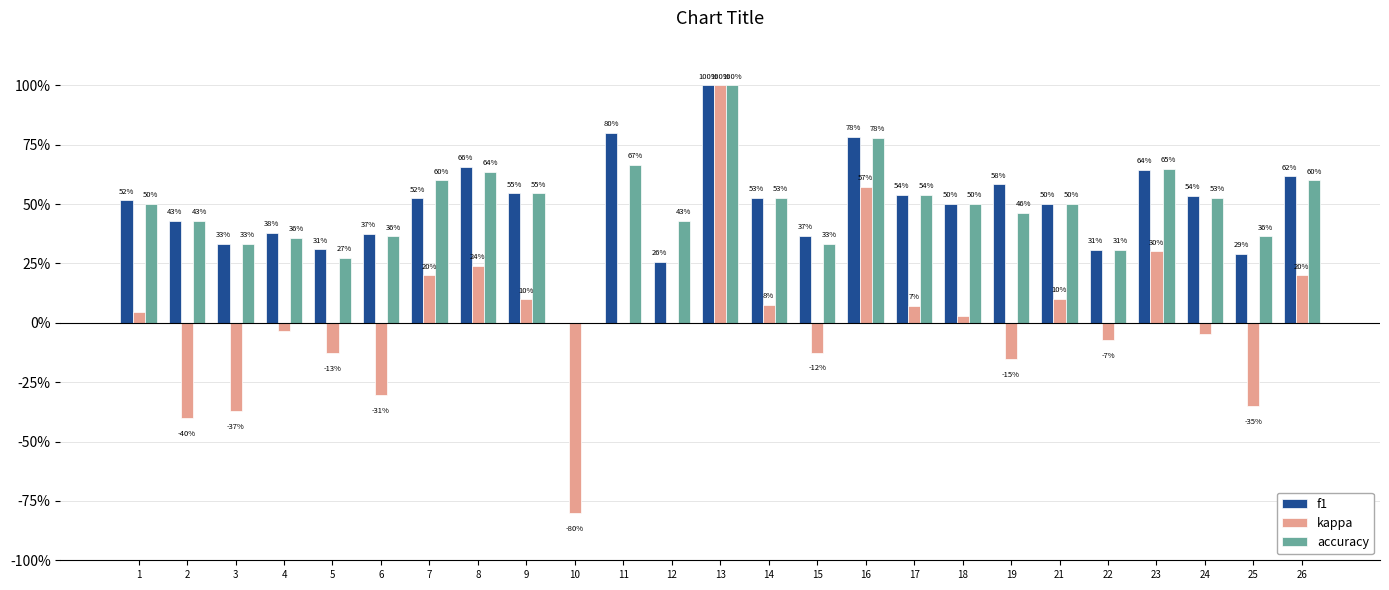

Where does the kappa series first go above 0?

1